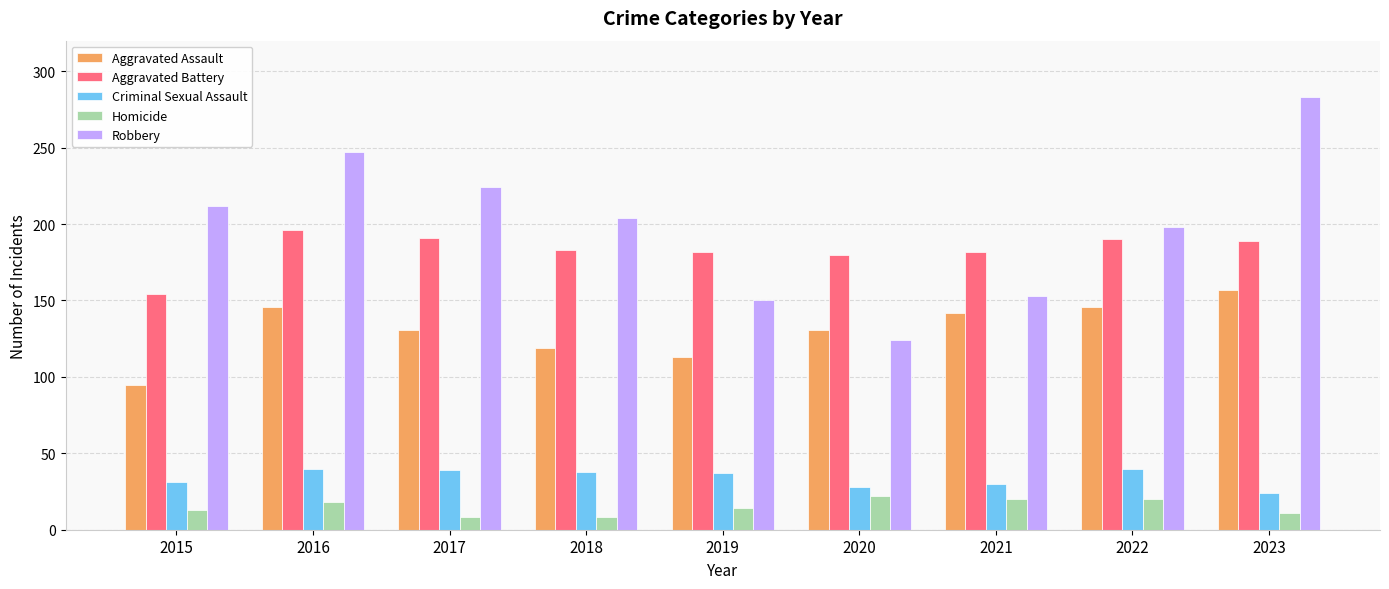

Are the bars grouped side by side (vs. stacked)?

Yes